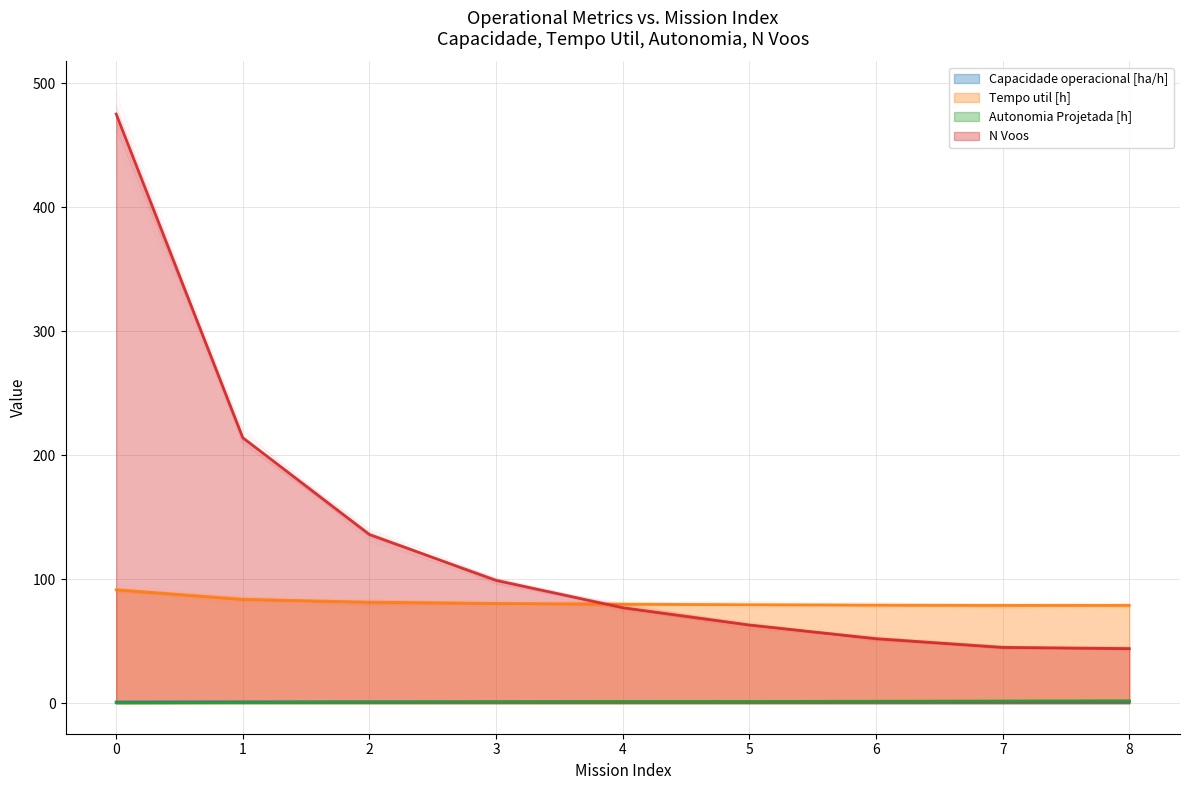

What is the difference between the second highest and second lowest values in the Autonomia Projetada [h] series?

1.3